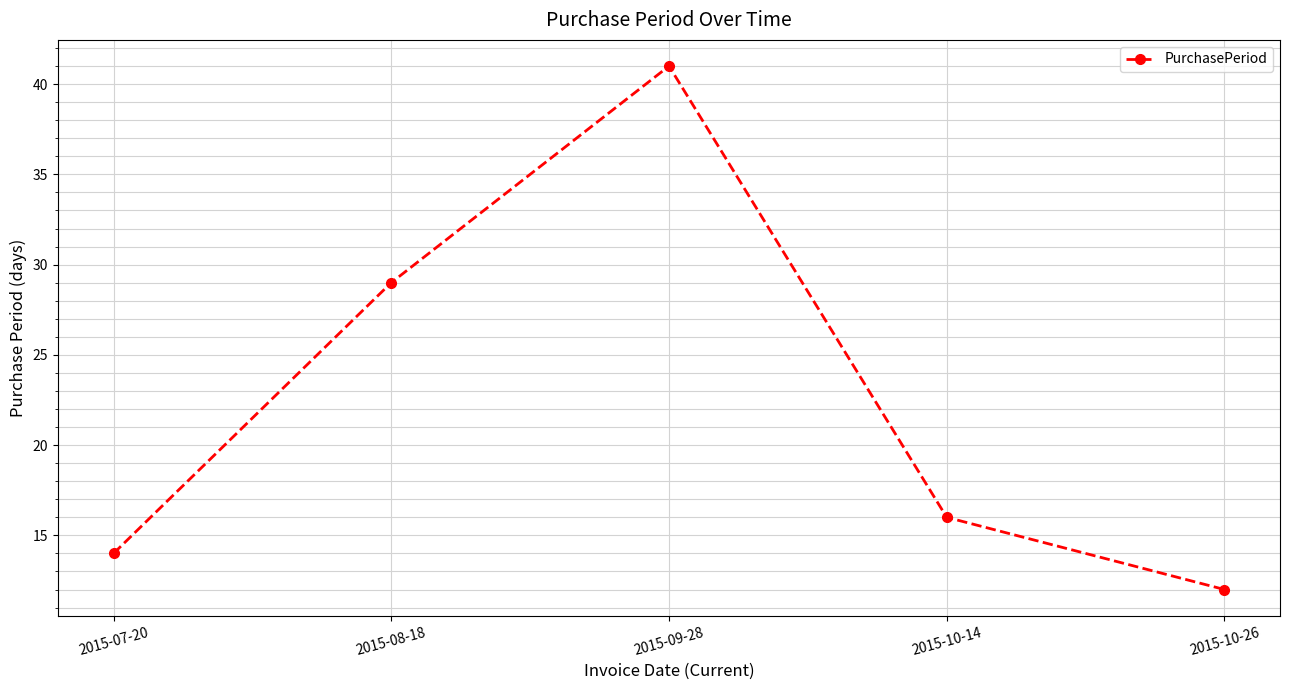

What position from the right is 2015-10-26?

1